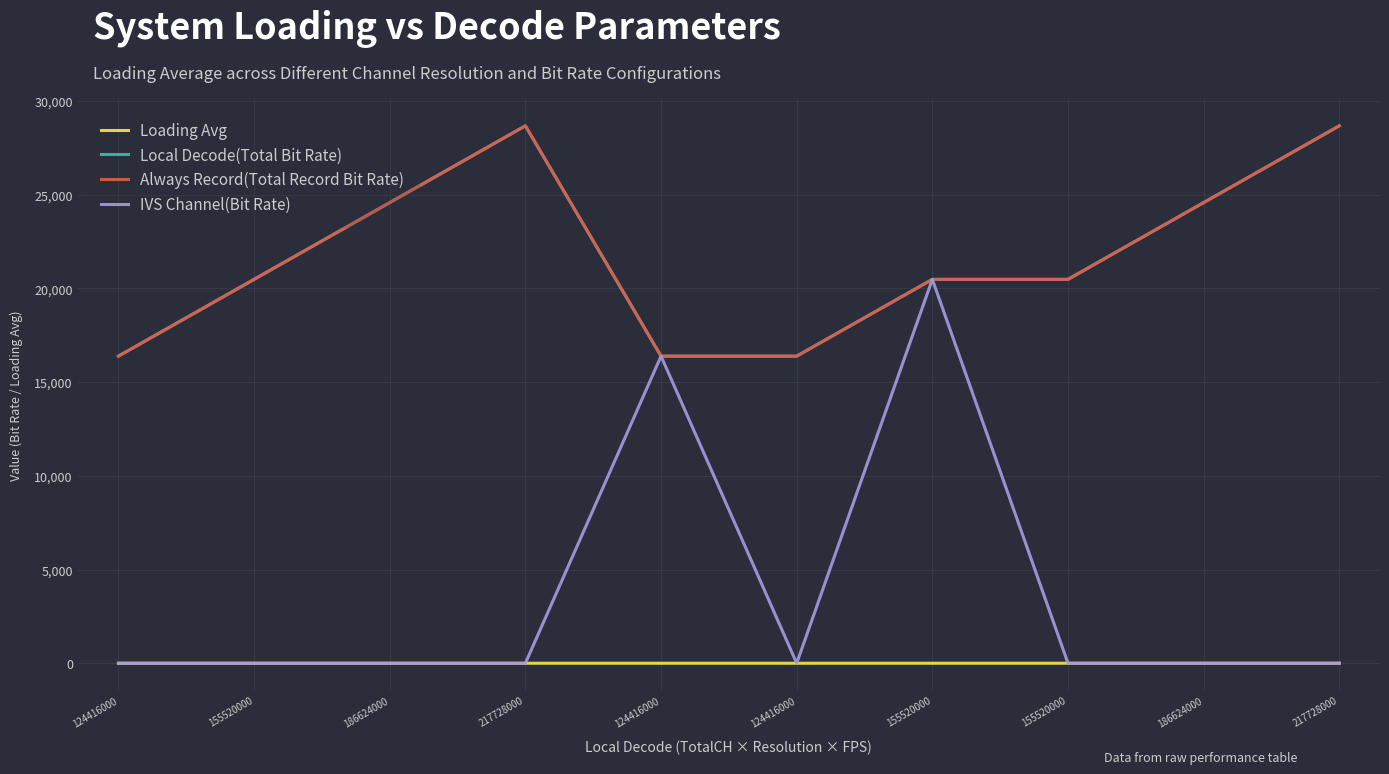

How many lines are shown in the chart?

4